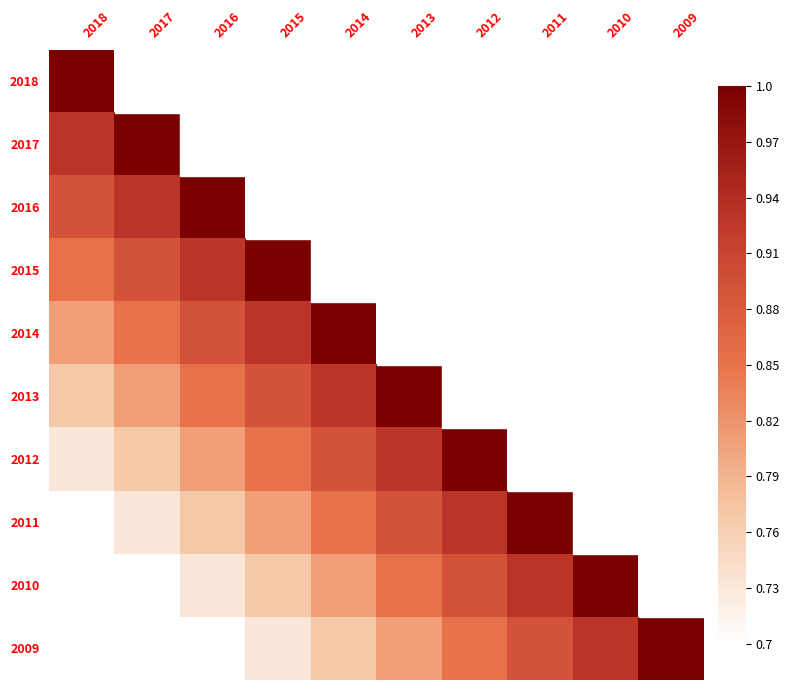

How many series are shown in this chart?

10